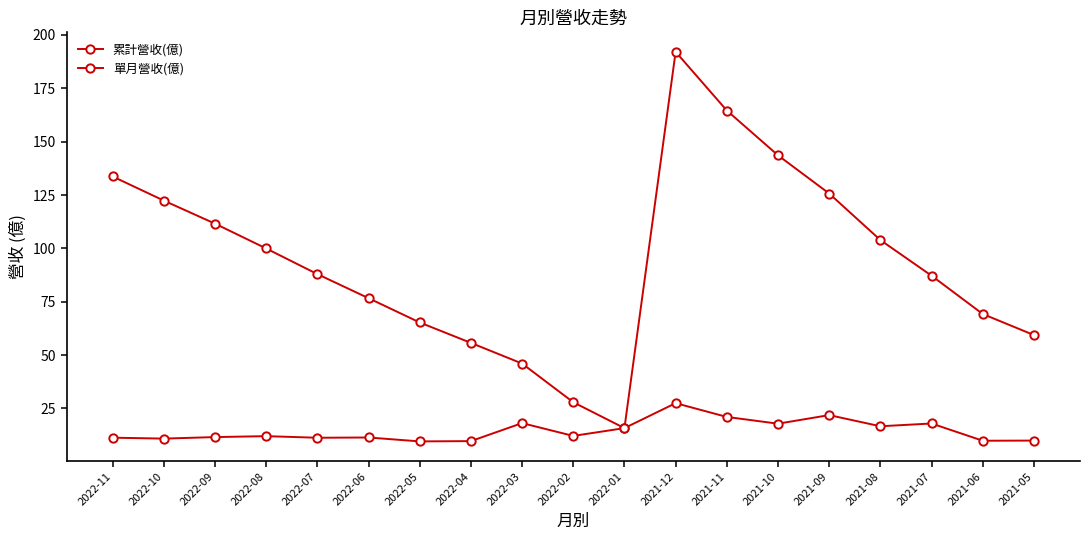

True or false: 單月營收(億) has a value of 16.6 at 2021-08.

True